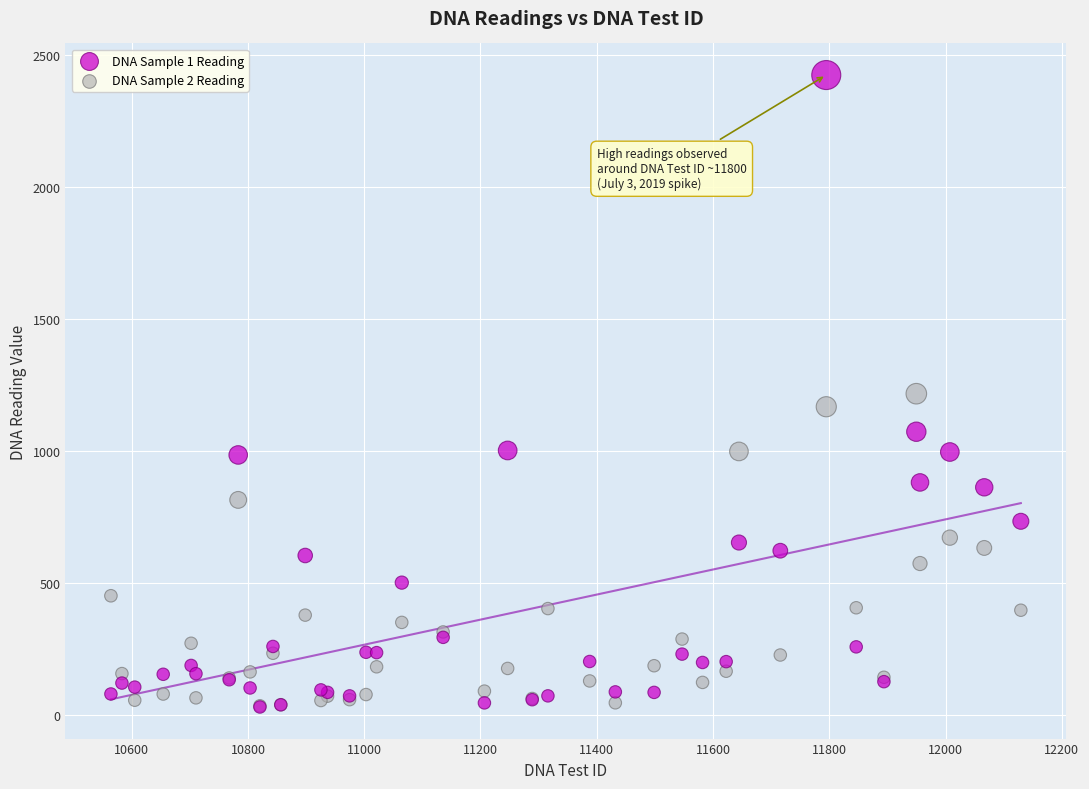

Which series reaches the maximum Y coordinate?

DNA Sample 1 Reading